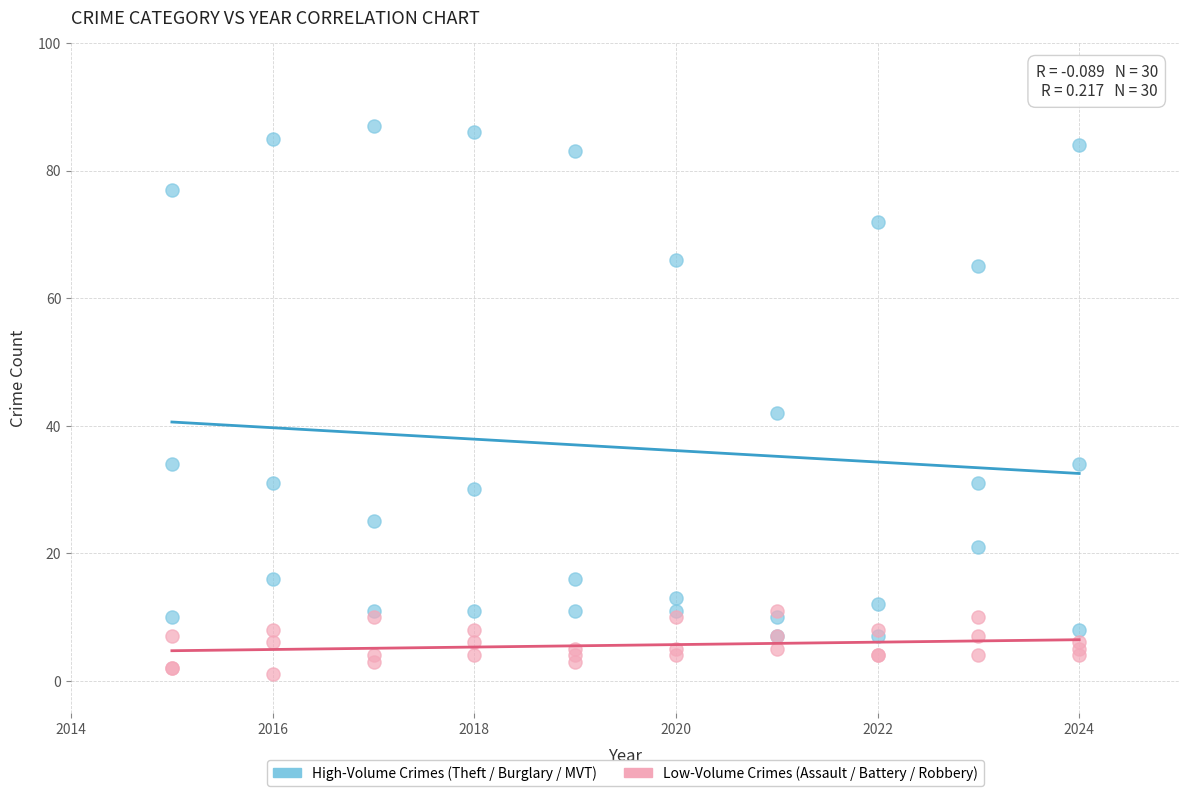

What are all the series names shown in the legend?

High-Volume Crimes (Theft / Burglary / MVT), Low-Volume Crimes (Assault / Battery / Robbery)